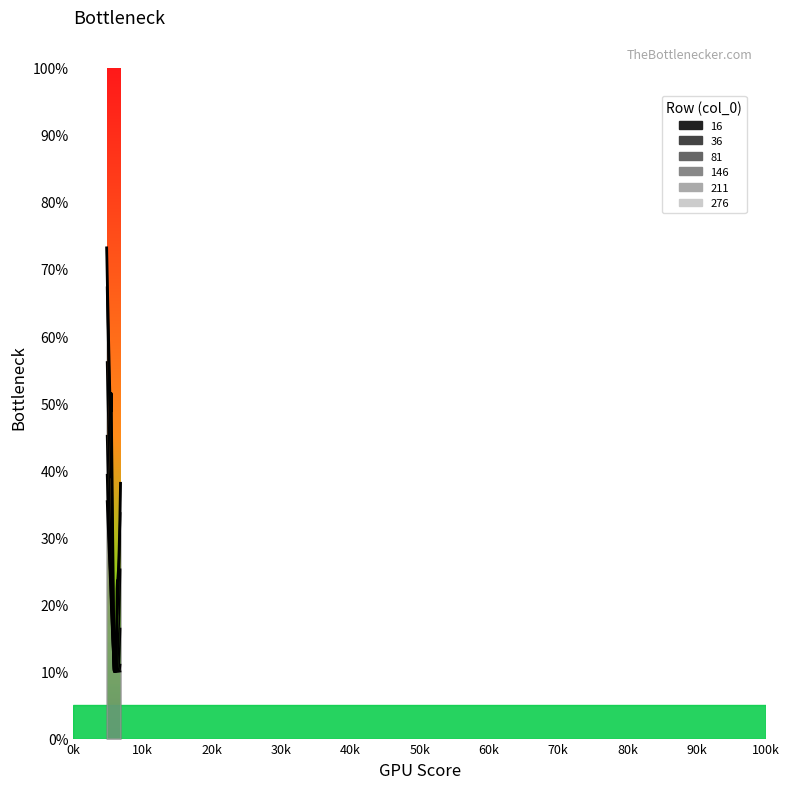

How many distinct data groups are displayed?

6